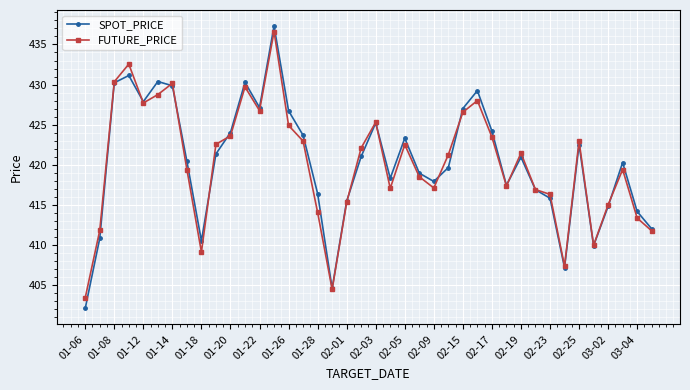

What is the value of the FUTURE_PRICE point at the 8th from the left?

419.4